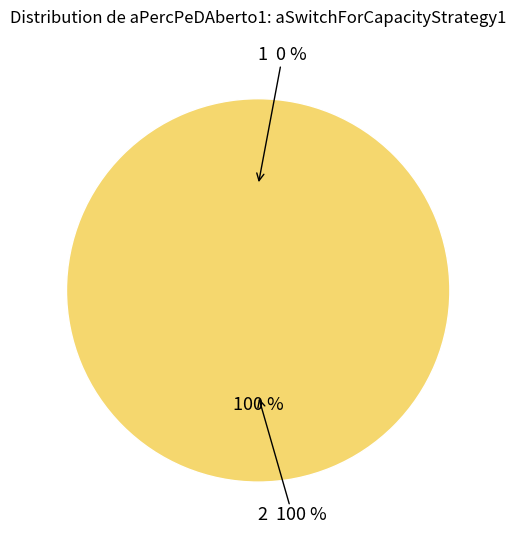

Which category has the smallest portion of the pie?

1